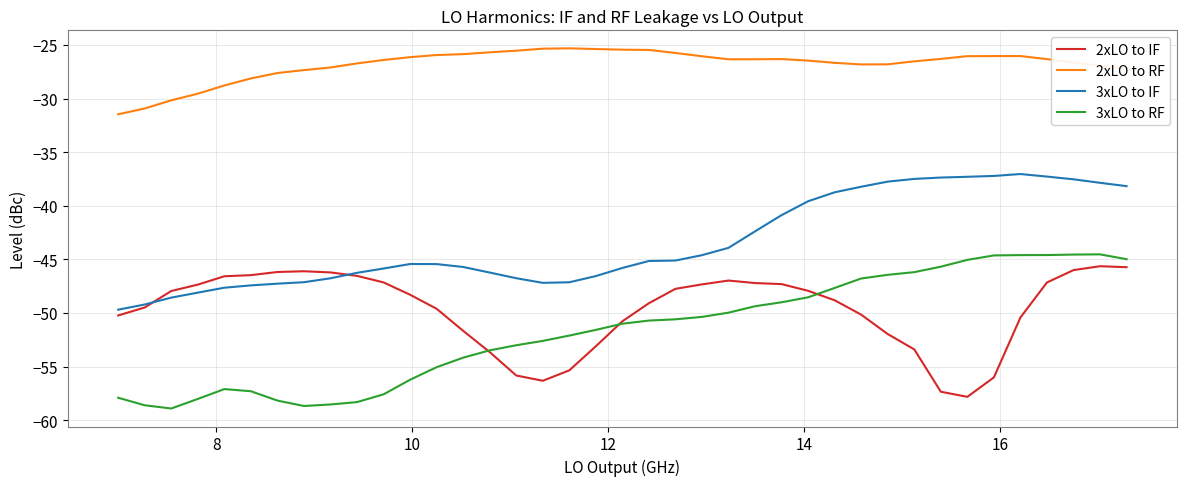

What is the lowest value of the 2xLO to RF series?

-31.5